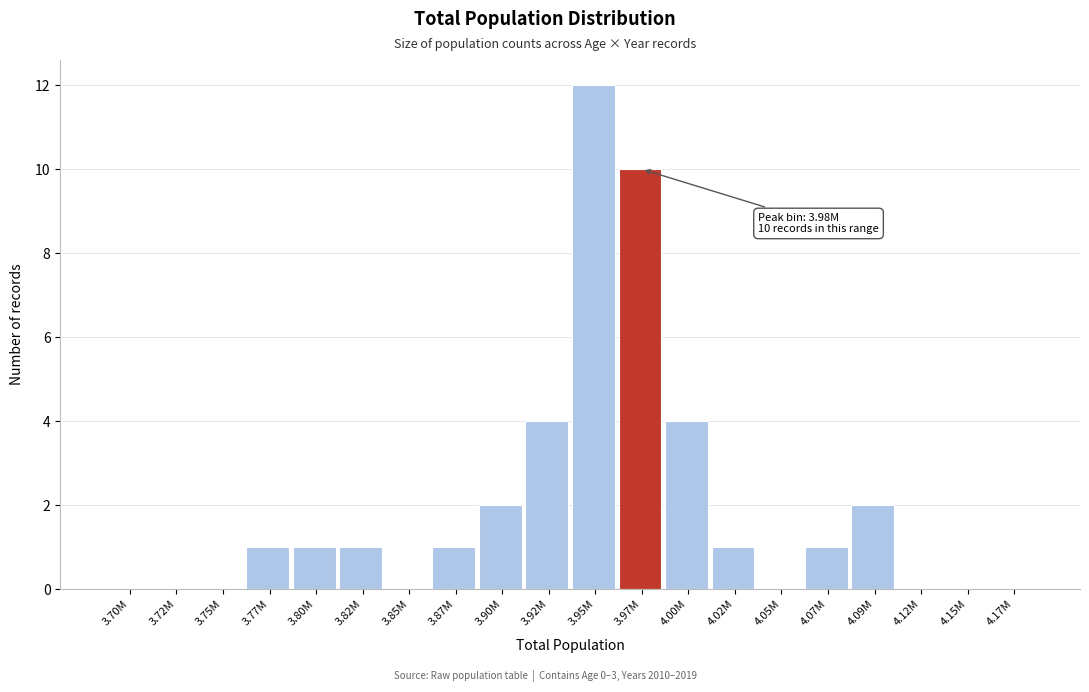

Reading left to right, transcribe all the data shown in this chart.

3.70M=0	3.72M=0	3.75M=0	3.77M=1	3.80M=1	3.82M=1	3.85M=0	3.87M=1	3.90M=2	3.92M=4	3.95M=12	3.97M=10	4.00M=4	4.02M=1	4.05M=0	4.07M=1	4.09M=2	4.12M=0	4.15M=0	4.17M=0